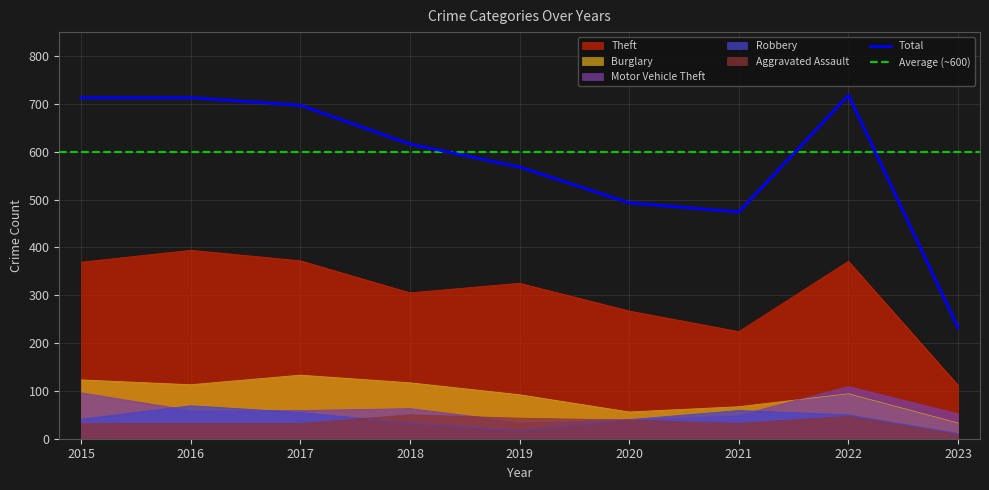

At which label does Burglary first exceed 94?

2015